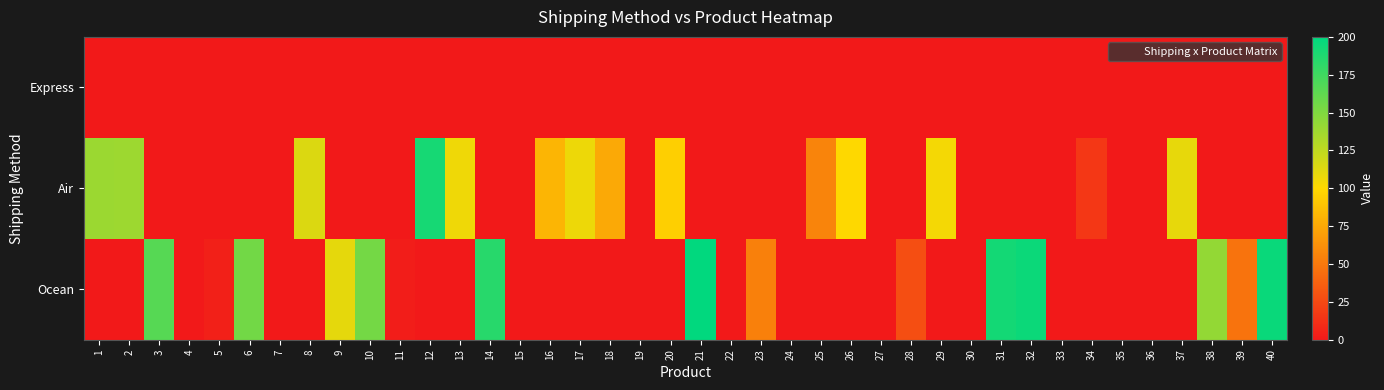

At which category does the chart reach its minimum across all series?

1